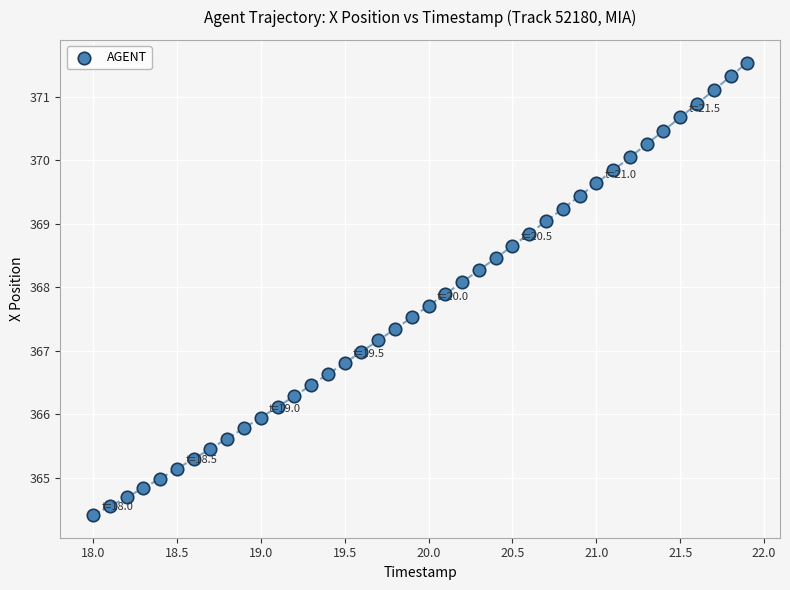

What is the range of Y values (max minus min)?

7.1